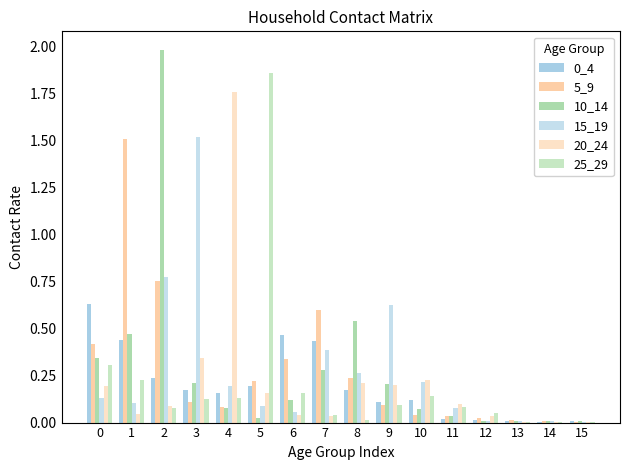

Is the value of 10_14 at 15 greater than the value of 5_9 at 4?

No